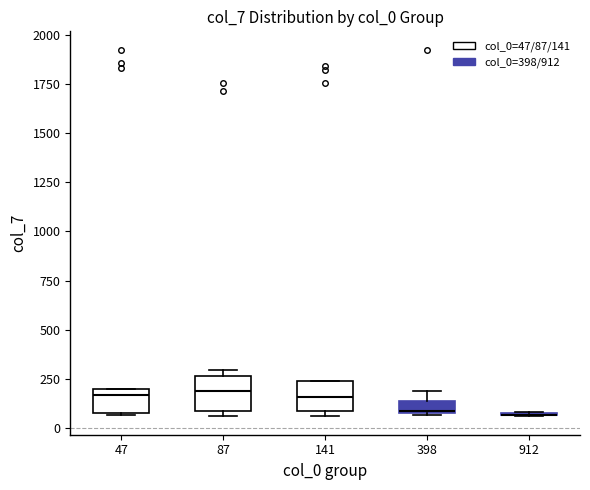

Where is the upper edge of the box at x = 47 on the y-axis? The values are not printed on the chart, so give them approximately, as read against the axis.

200